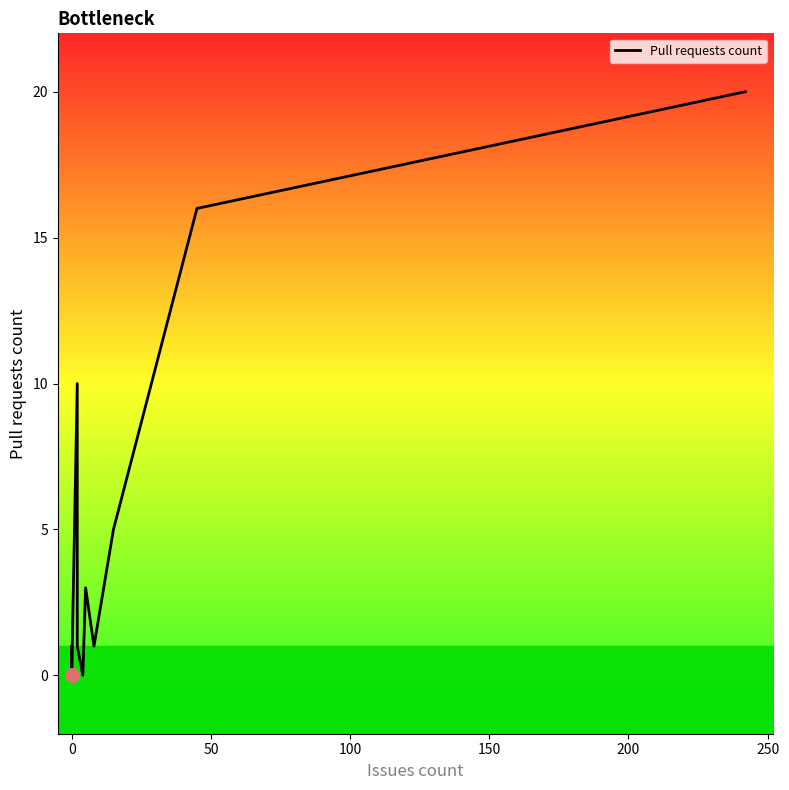

How many distinct data groups are displayed?

1